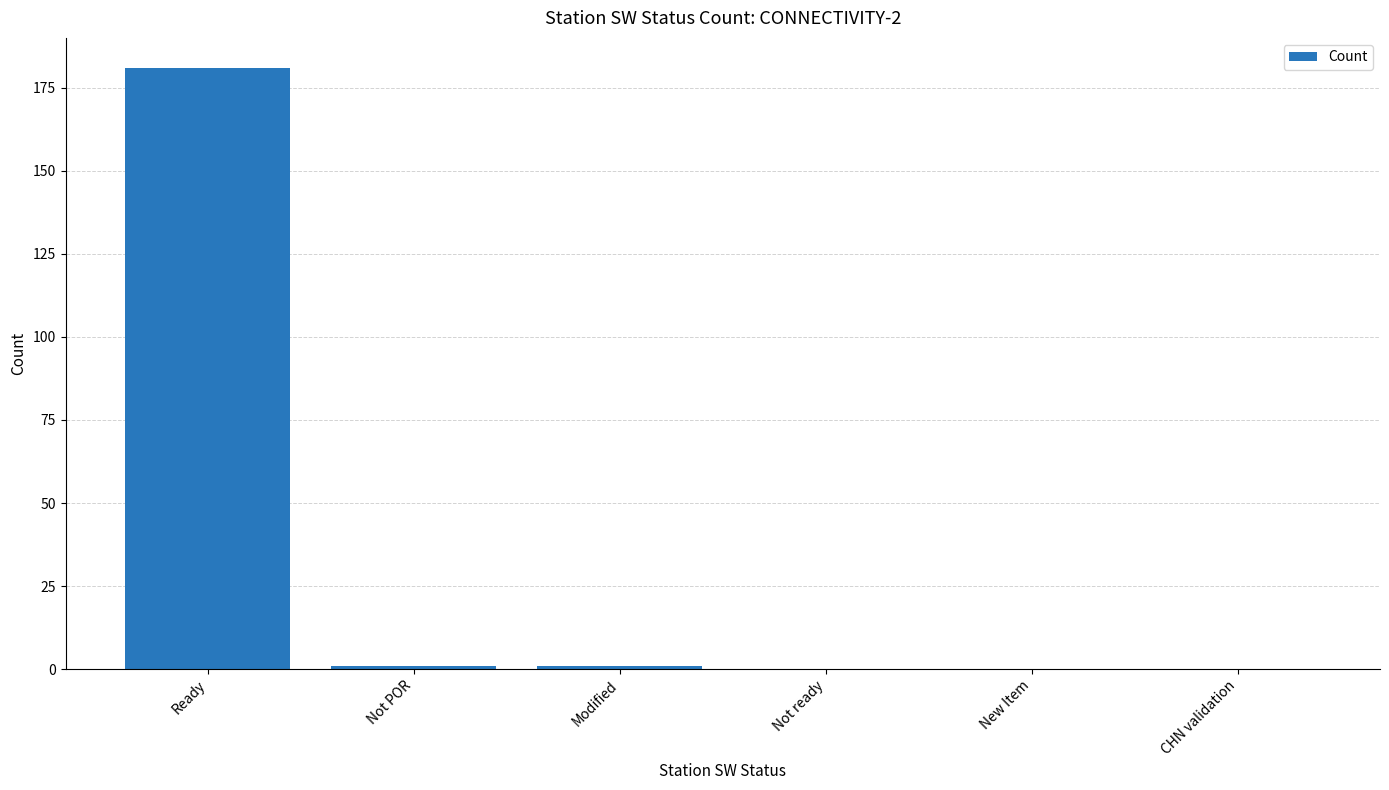

What is the sum of all values?

183